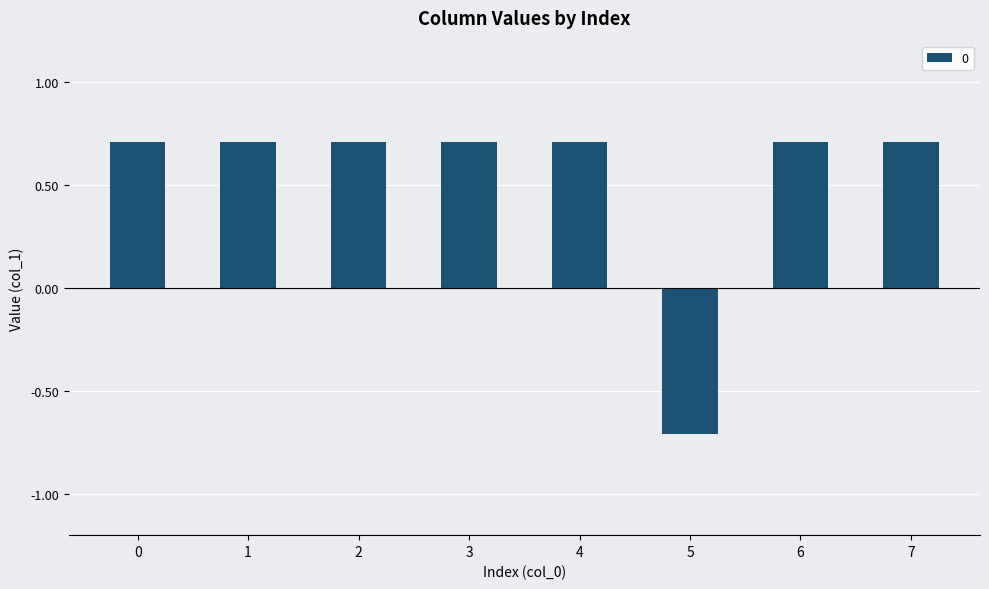

What is the sum of the values at 4 and 0?

1.4